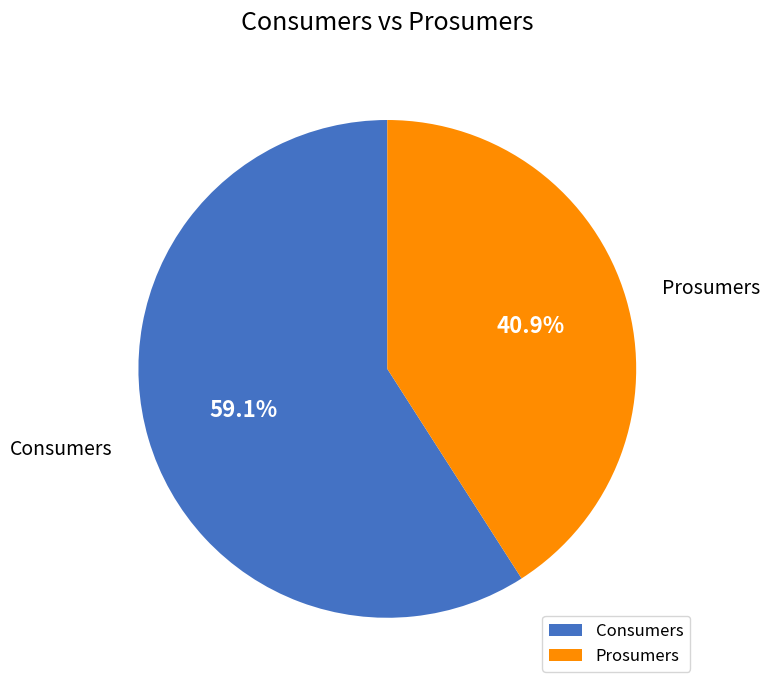

Which category accounts for the majority?

Consumers